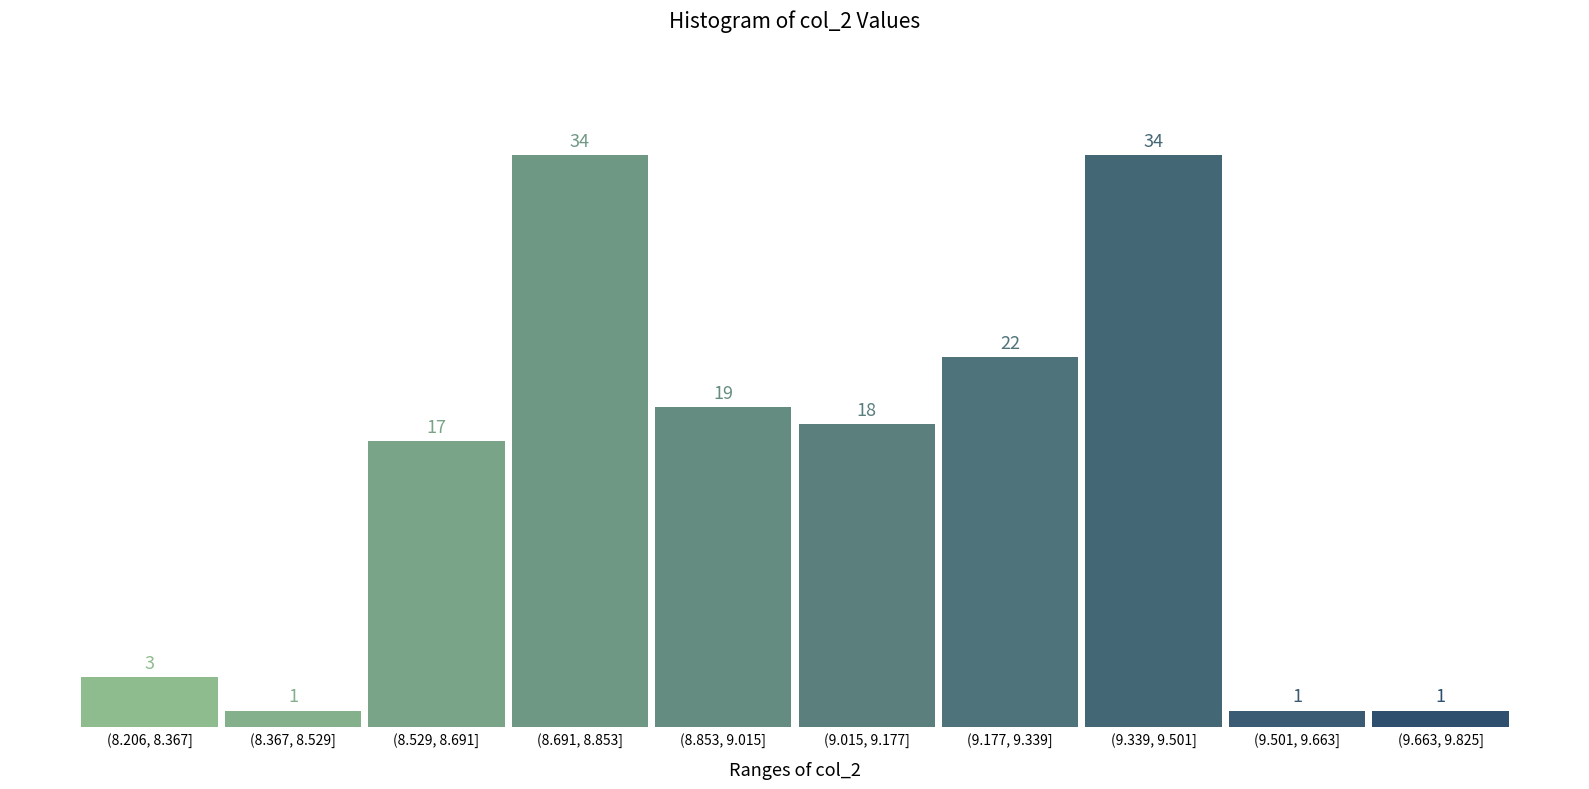

Reading left to right, list all the values displayed in this chart.

3	1	17	34	19	18	22	34	1	1